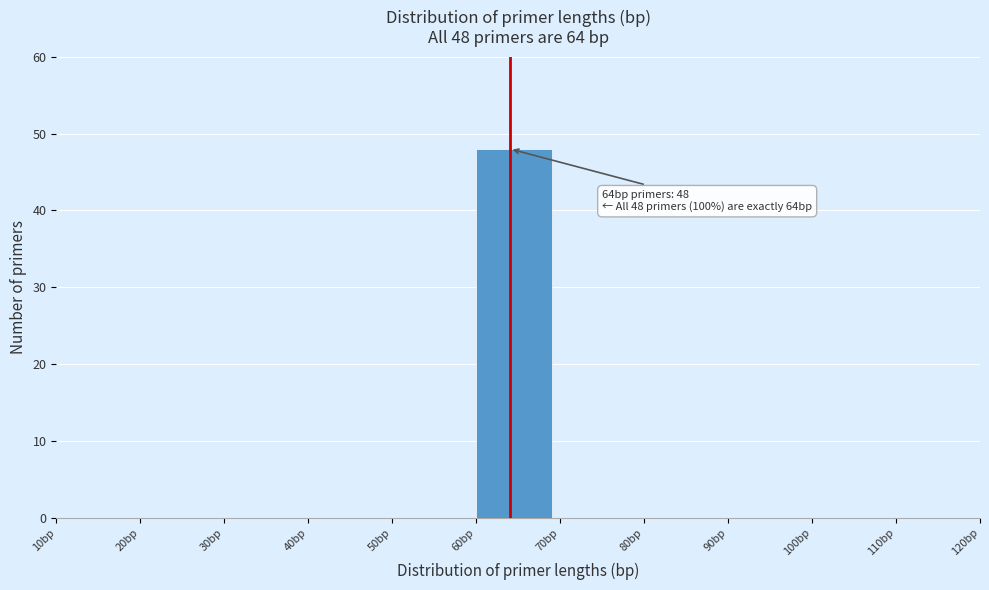

Over which range of the x-axis is the bar tallest?

60 to 70